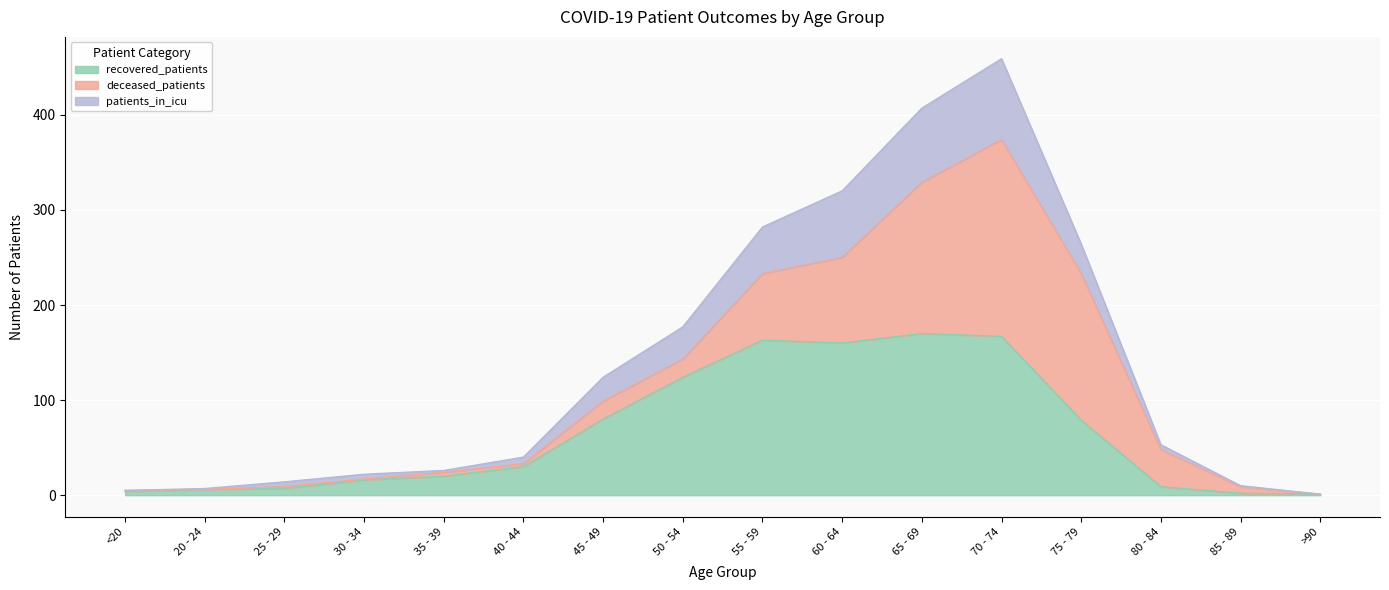

List the labels in order of patients_in_icu value, smallest first.

>90, <20, 20 - 24, 85 - 89, 25 - 29, 30 - 34, 35 - 39, 40 - 44, 80 - 84, 45 - 49, 50 - 54, 75 - 79, 55 - 59, 60 - 64, 65 - 69, 70 - 74